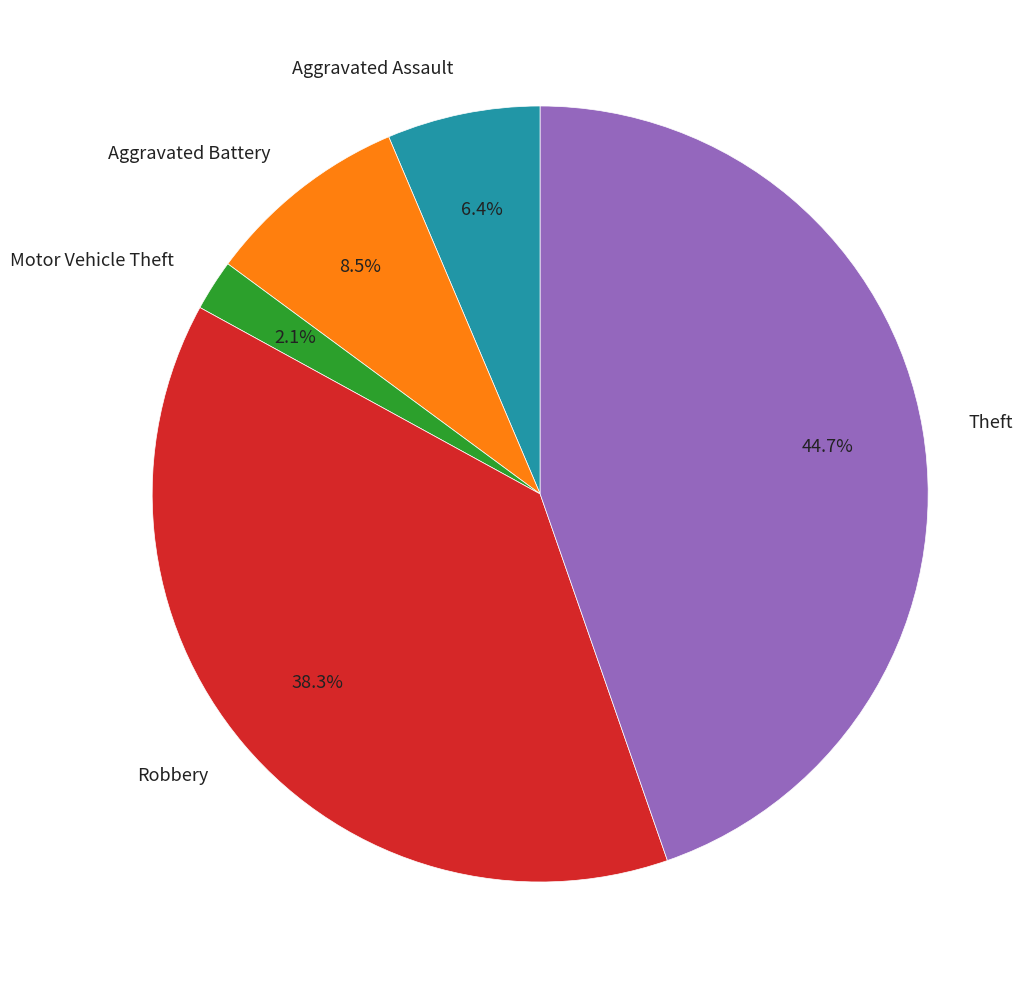

How many slices are in this pie chart?

5